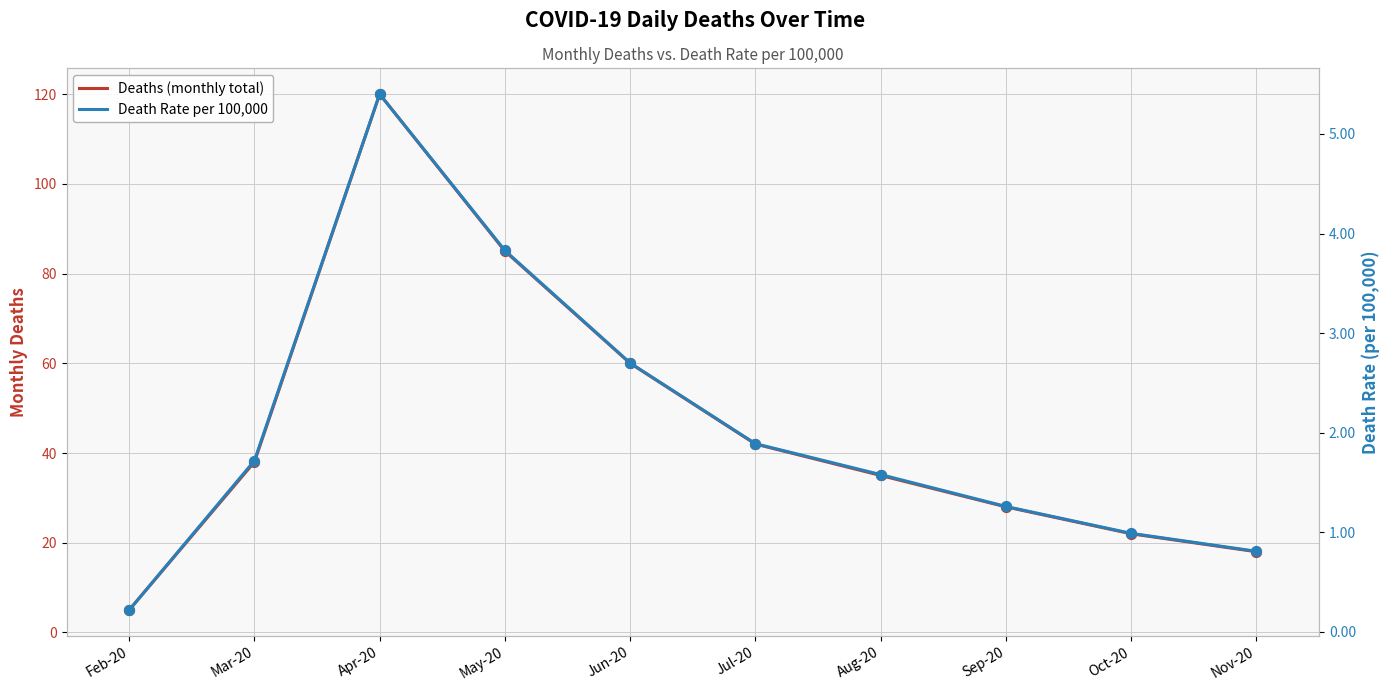

Which series contains the highest Y value?

Deaths (monthly total)